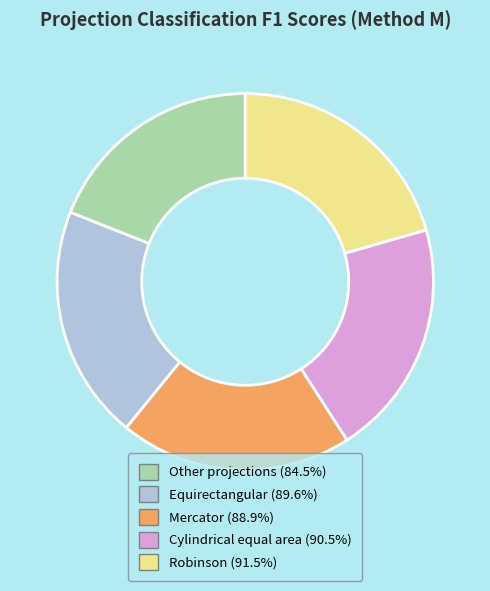

Count the number of slices in the pie.

5